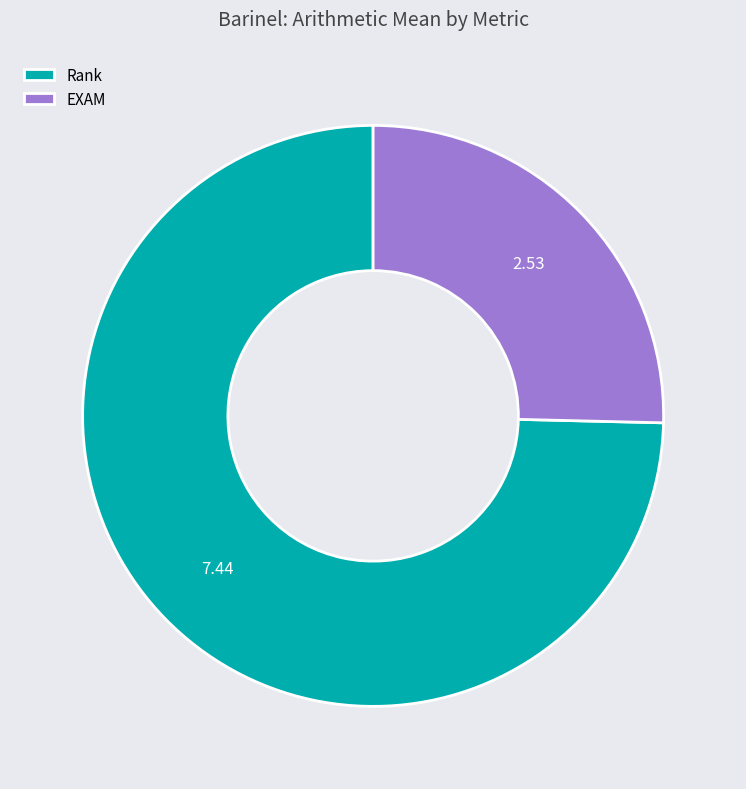

Which slice is the largest?

Rank